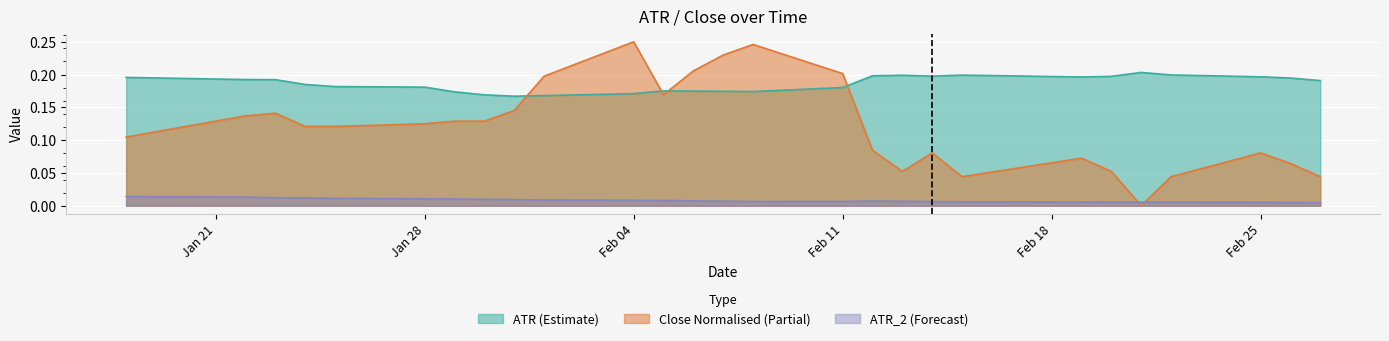

Does the chart display data point markers on the line(s)?

No